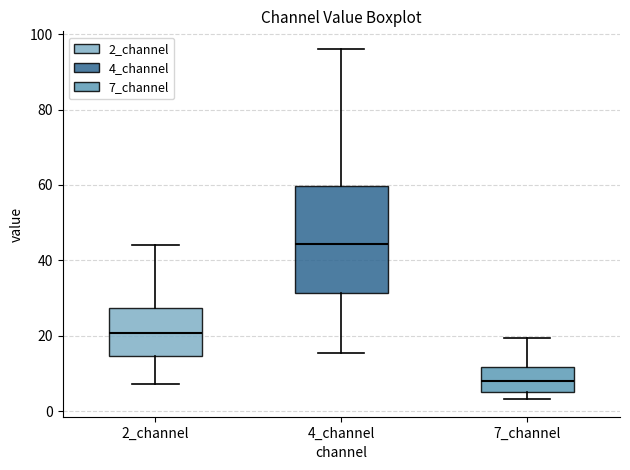

Comparing the boxes themselves (not the whiskers), which one is the tallest?

4_channel